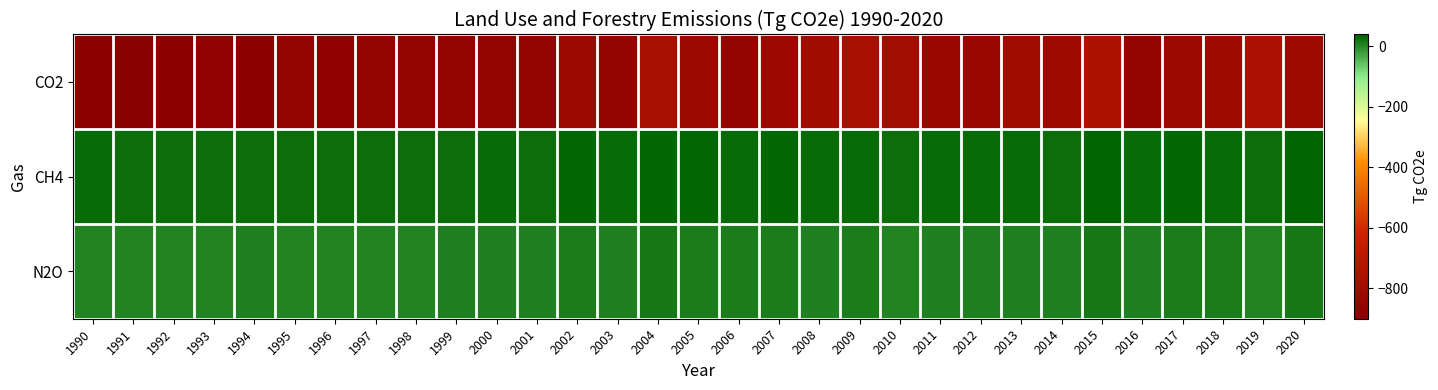

Reading left to right, extract all data points from this chart.

CO2: 1990=-892.0	1991=-900.6	1992=-891.2	1993=-873.0	1994=-889.6	1995=-860.3	1996=-883.3	1997=-861.5	1998=-863.9	1999=-860.6	2000=-862.6	2001=-860.4	2002=-831.2	2003=-857.3	2004=-775.8	2005=-831.1	2006=-855.1	2007=-818.7	2008=-802.5	2009=-772.5	2010=-791.4	2011=-836.3	2012=-837.7	2013=-804.5	2014=-814.4	2015=-748.9	2016=-862.0	2017=-826.7	2018=-809.0	2019=-760.8	2020=-812.2
CH4: 1990=27.2	1991=26.5	1992=25.4	1993=25.3	1994=26.8	1995=25.0	1996=26.2	1997=24.7	1998=25.1	1999=27.0	2000=29.4	2001=26.2	2002=31.2	2003=28.9	2004=33.2	2005=30.9	2006=29.0	2007=31.6	2008=28.0	2009=29.1	2010=25.4	2011=27.9	2012=29.3	2013=29.3	2014=26.9	2015=36.0	2016=28.3	2017=34.0	2018=30.7	2019=25.5	2020=38.1
N2O: 1990=4.2	1991=4.2	1992=3.4	1993=3.5	1994=5.2	1995=3.5	1996=5.0	1997=3.4	1998=3.5	1999=5.5	2000=8.0	2001=5.3	2002=9.5	2003=7.6	2004=13.2	2005=10.5	2006=8.8	2007=10.8	2008=8.0	2009=8.9	2010=5.0	2011=7.7	2012=8.5	2013=7.8	2014=6.1	2015=12.9	2016=7.1	2017=11.5	2018=9.1	2019=4.8	2020=15.2